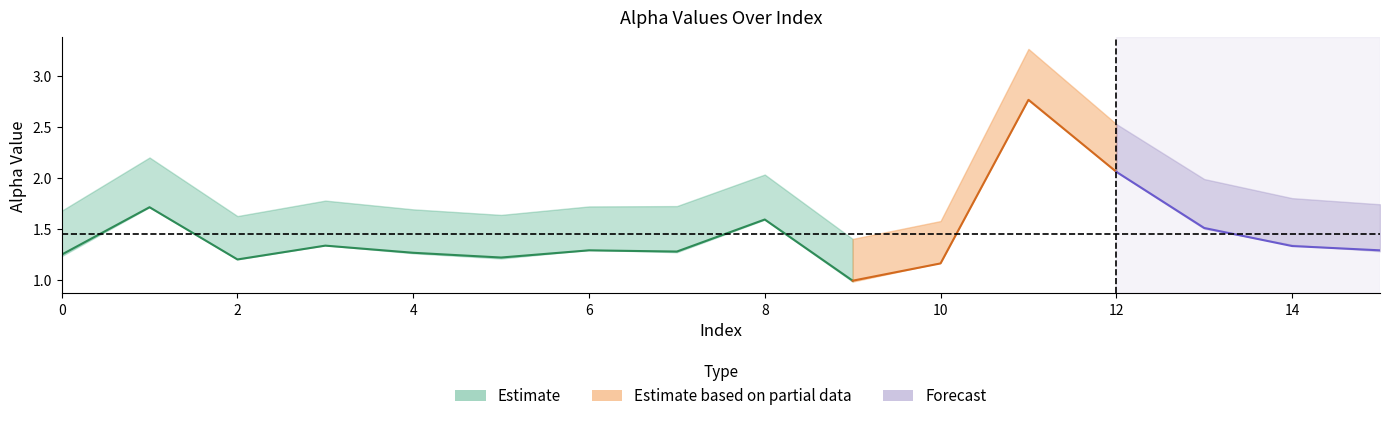

At which category does alpha_max_vals reach its first local valley?

2